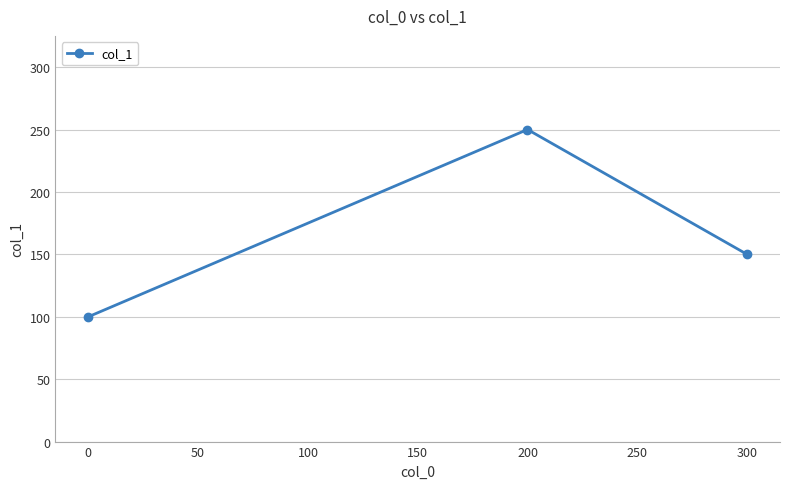

Reading right to left, extract all data points from this chart.

150	250	100